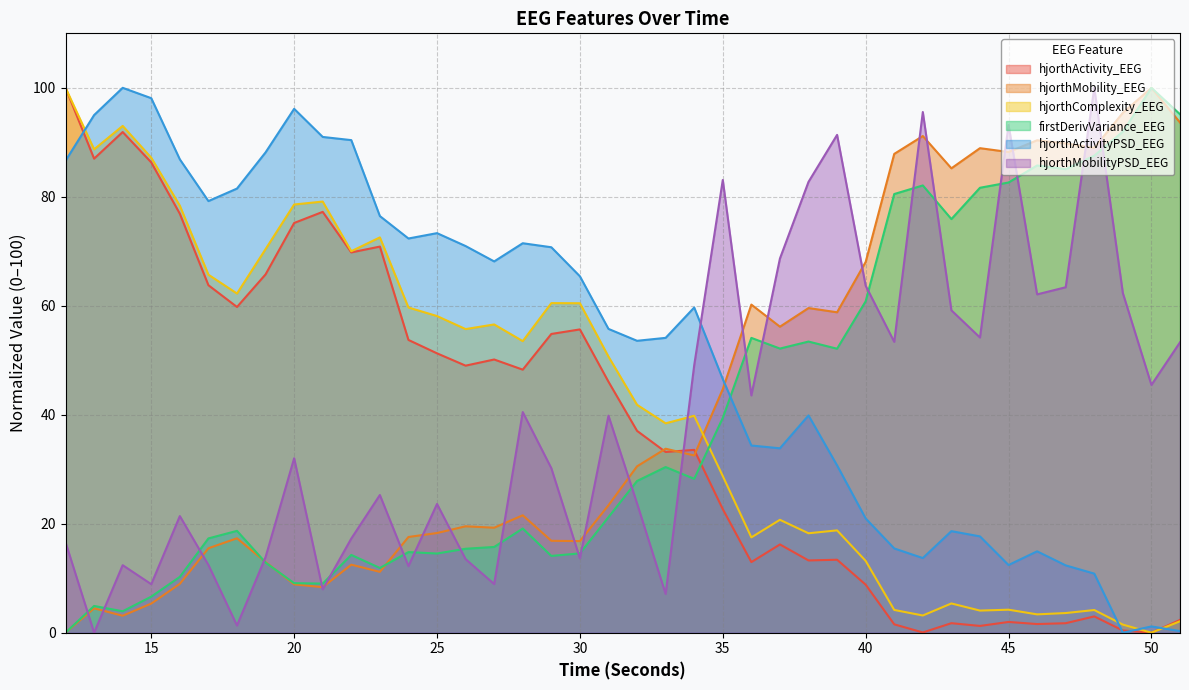

At which category does firstDerivVariance_EEG reach its first local peak?

13